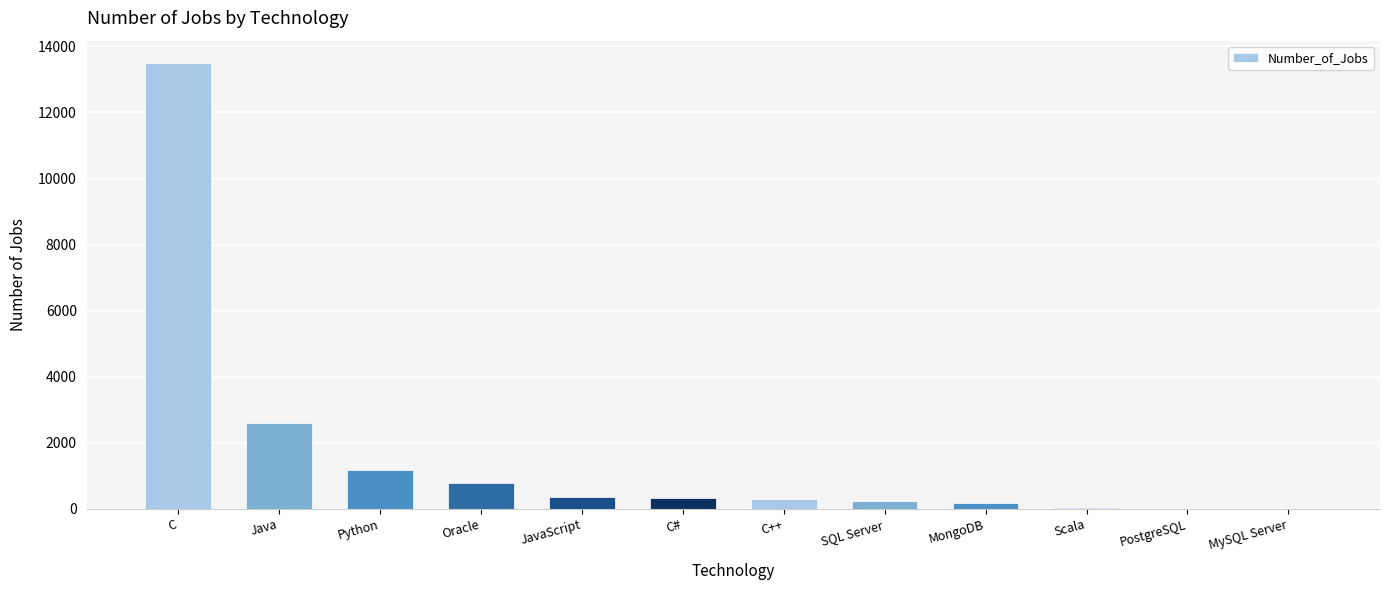

Which has a higher value, C# or PostgreSQL?

C#